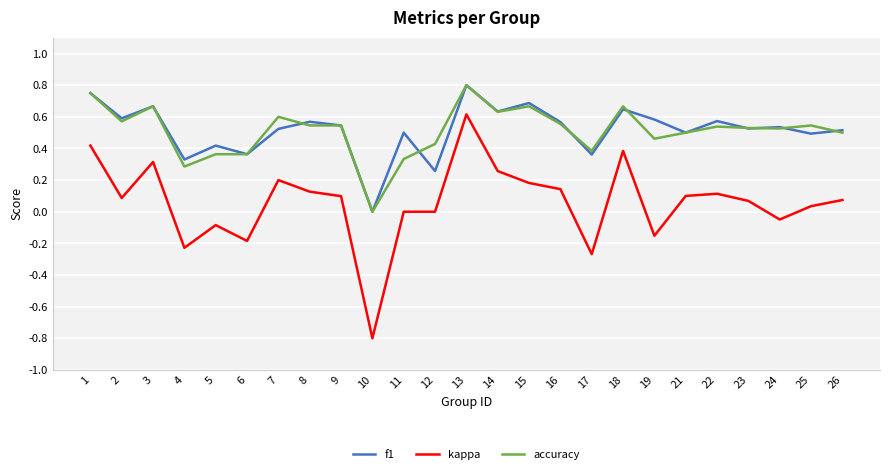

Is the value of kappa at 9 greater than the value of f1 at 13?

No